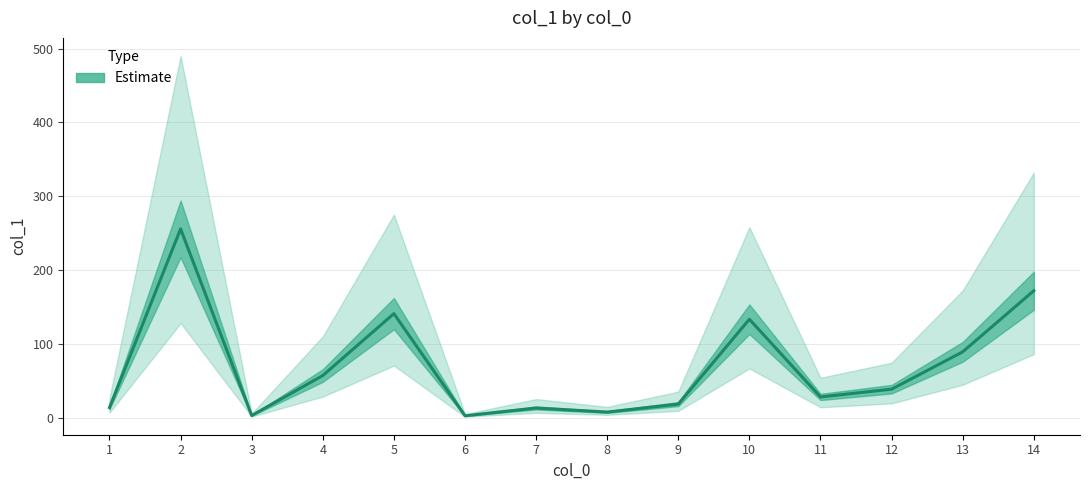

What is the difference between the maximum and minimum values?

253.2